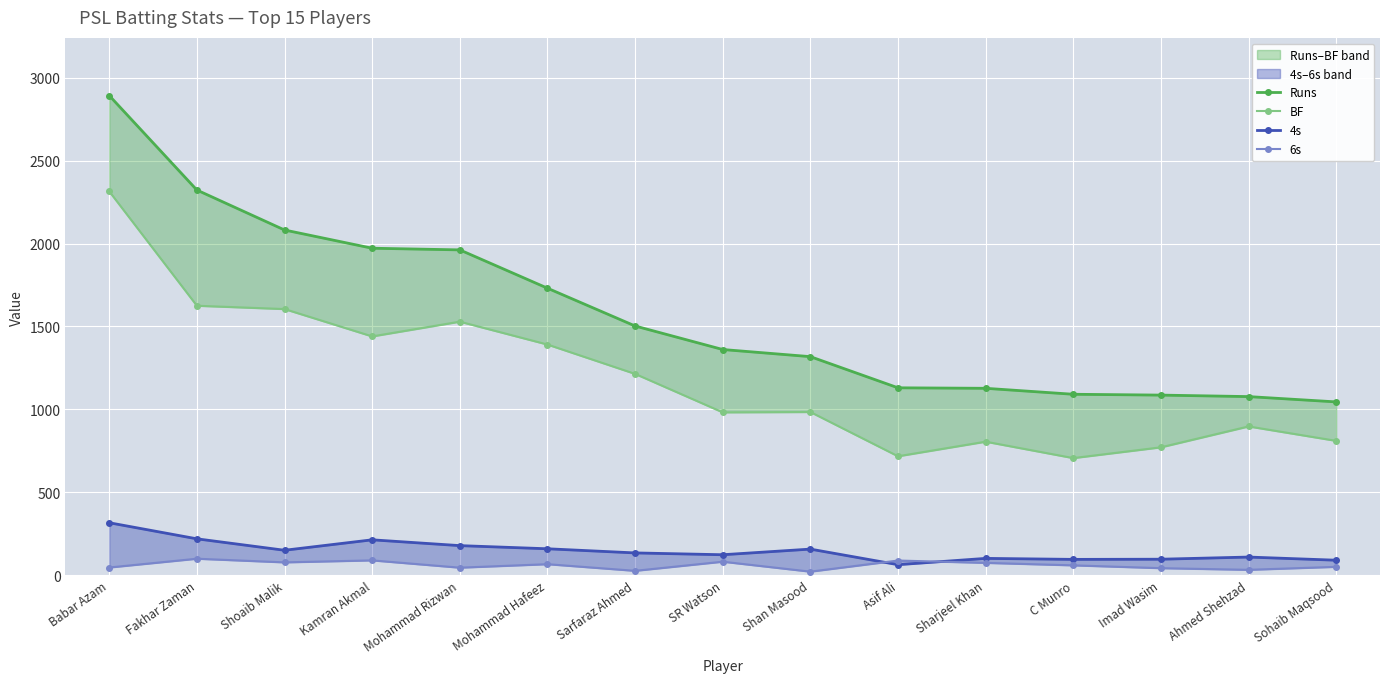

Is this an area chart (filled region under the line)?

No